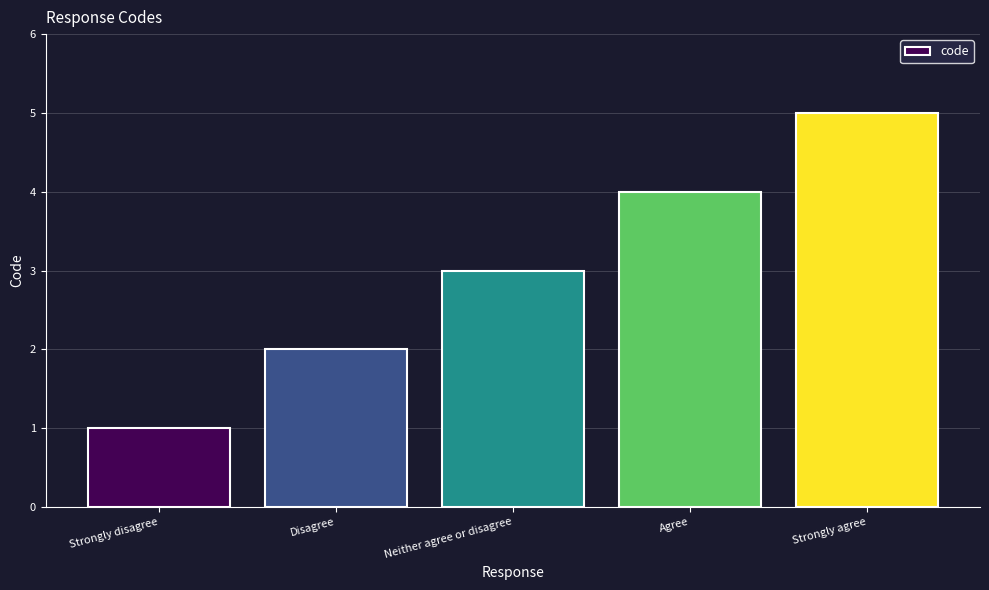

Reading left to right, transcribe all the data shown in this chart.

Strongly disagree=1	Disagree=2	Neither agree or disagree=3	Agree=4	Strongly agree=5